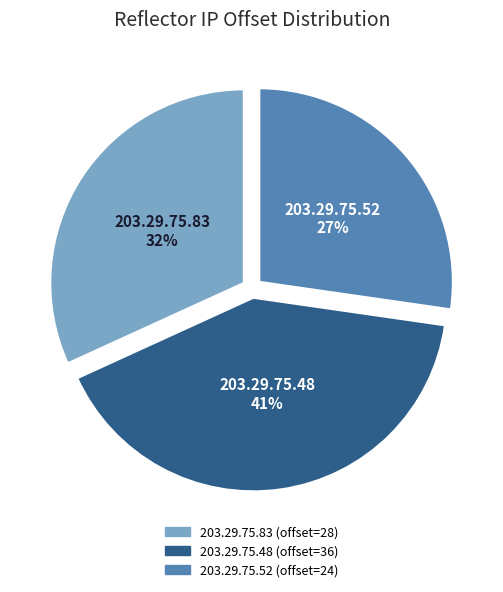

Is there any slice that represents more than half of the pie?

No